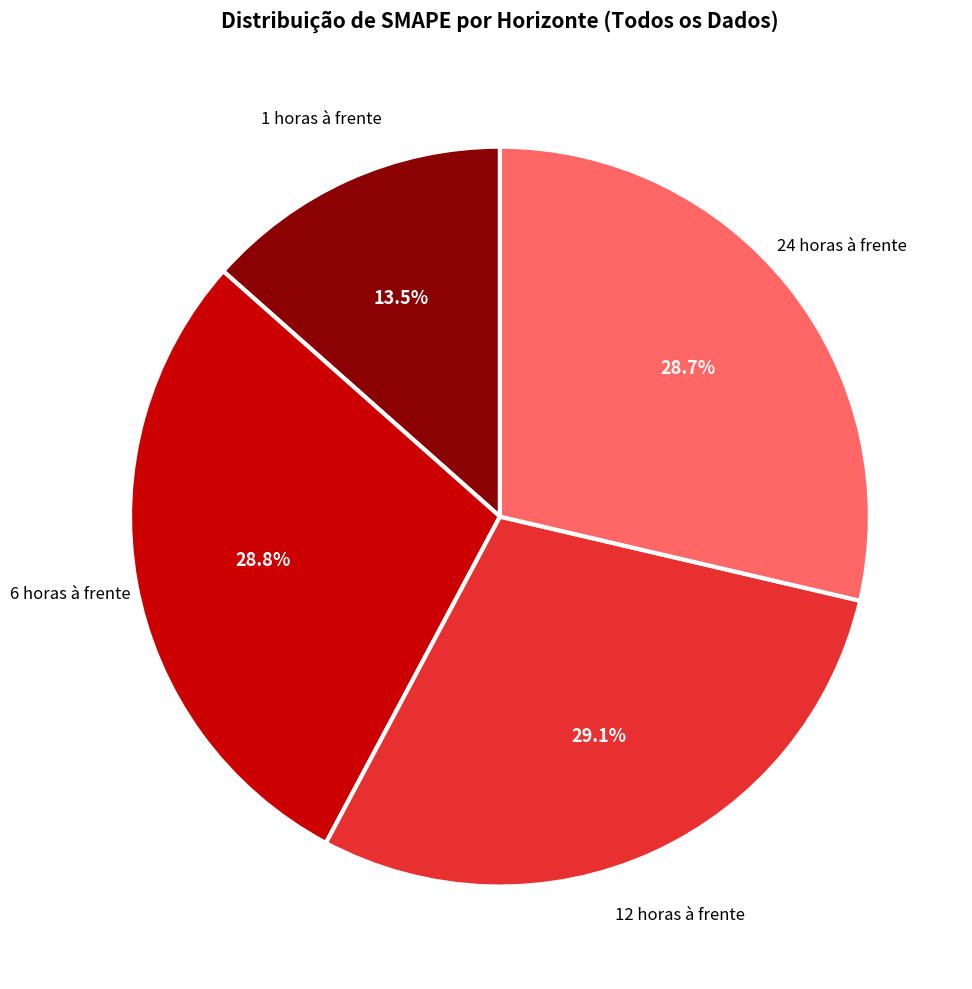

How many segments does this pie chart have?

4